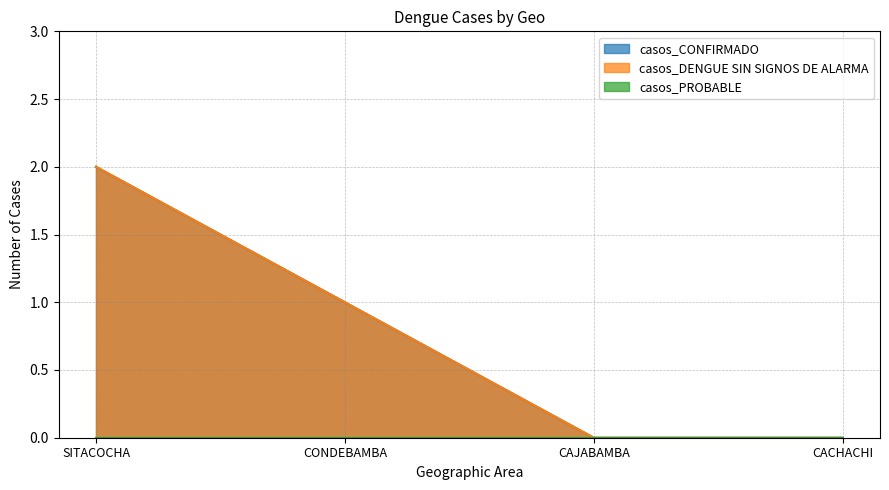

True or false: casos_CONFIRMADO and casos_DENGUE SIN SIGNOS DE ALARMA cross at least once.

False